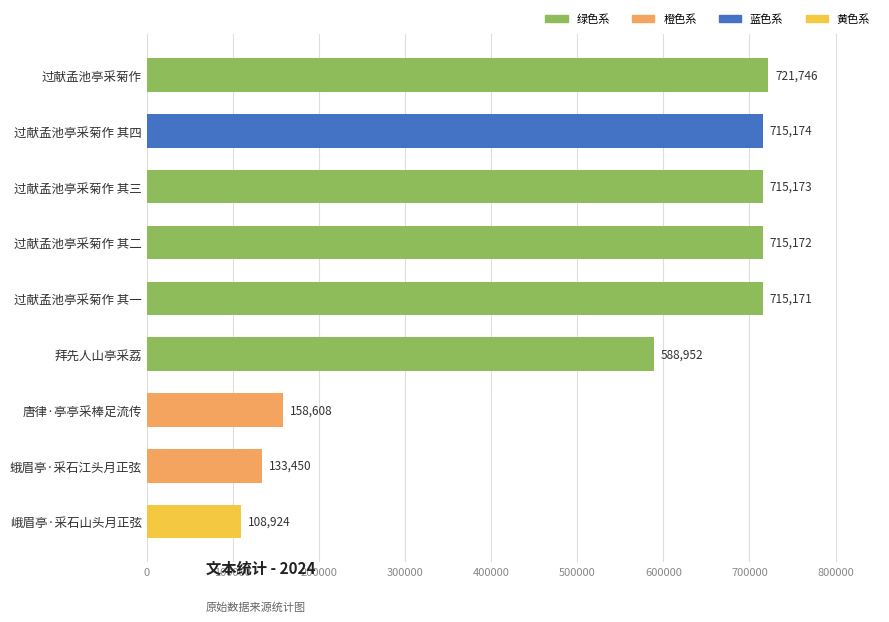

What is the minimum value shown in the chart?

108924